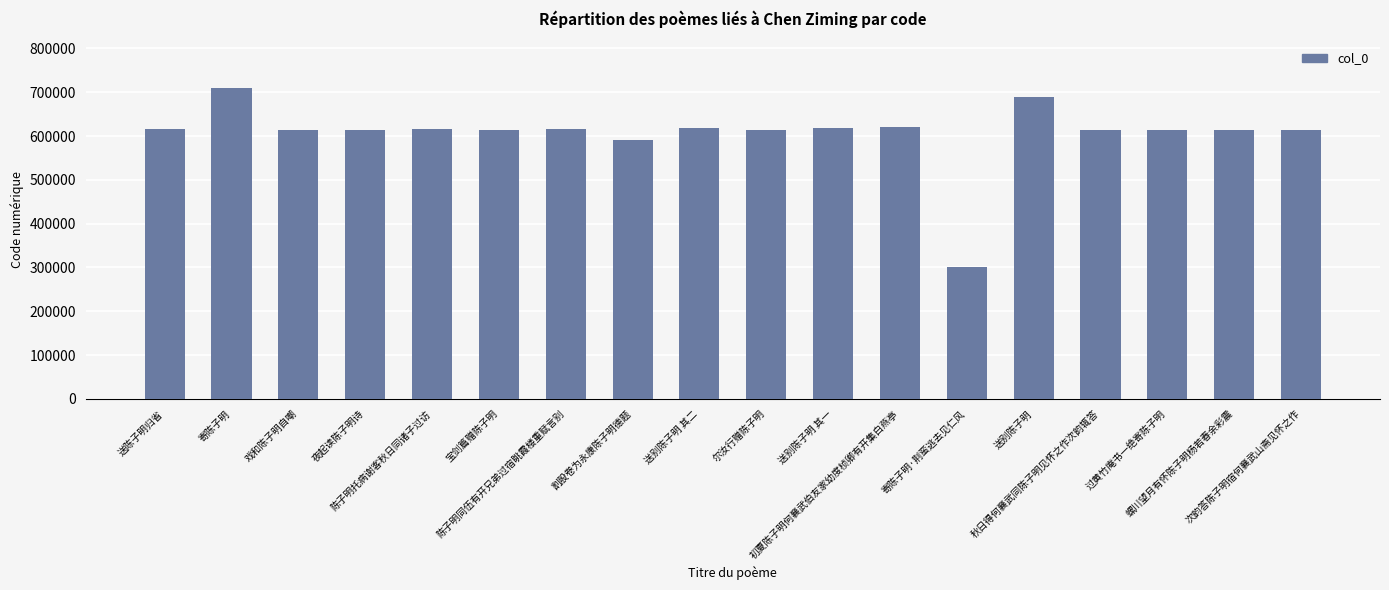

What is the sum of the values at 尔汝行赠陈子明 and 初夏陈子明何襄武伯友家幼度桢卿有开集白燕亭?

1233197